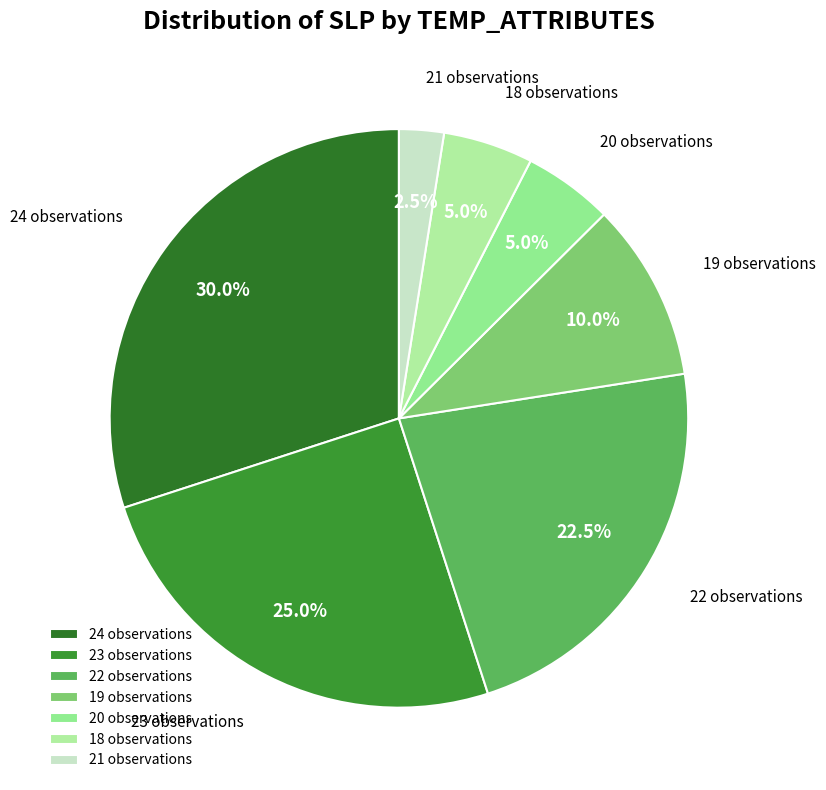

Is 24 observations the majority of the pie?

No